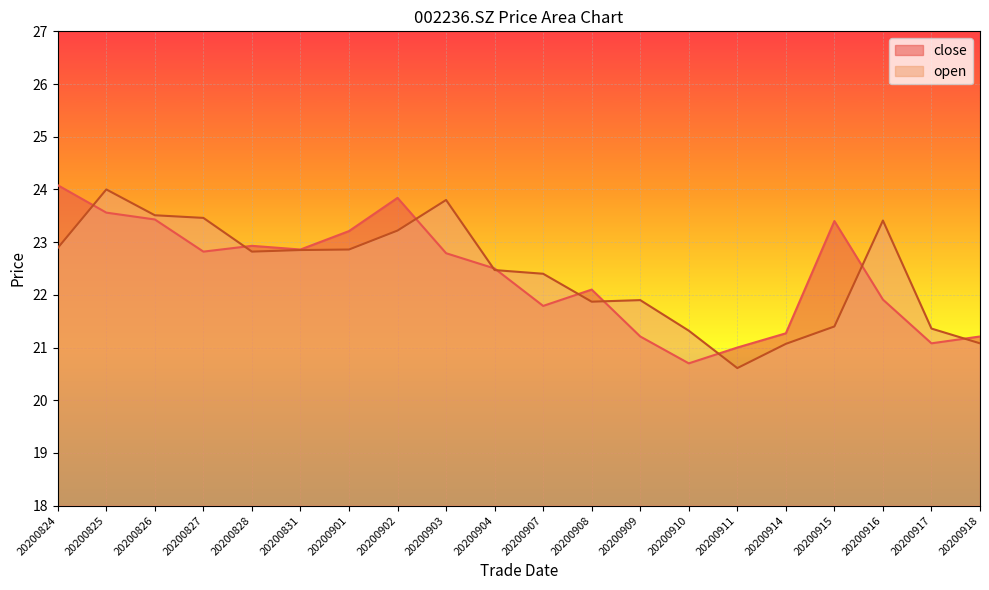

What is the spread (max minus min) of values at 20200910?

0.6